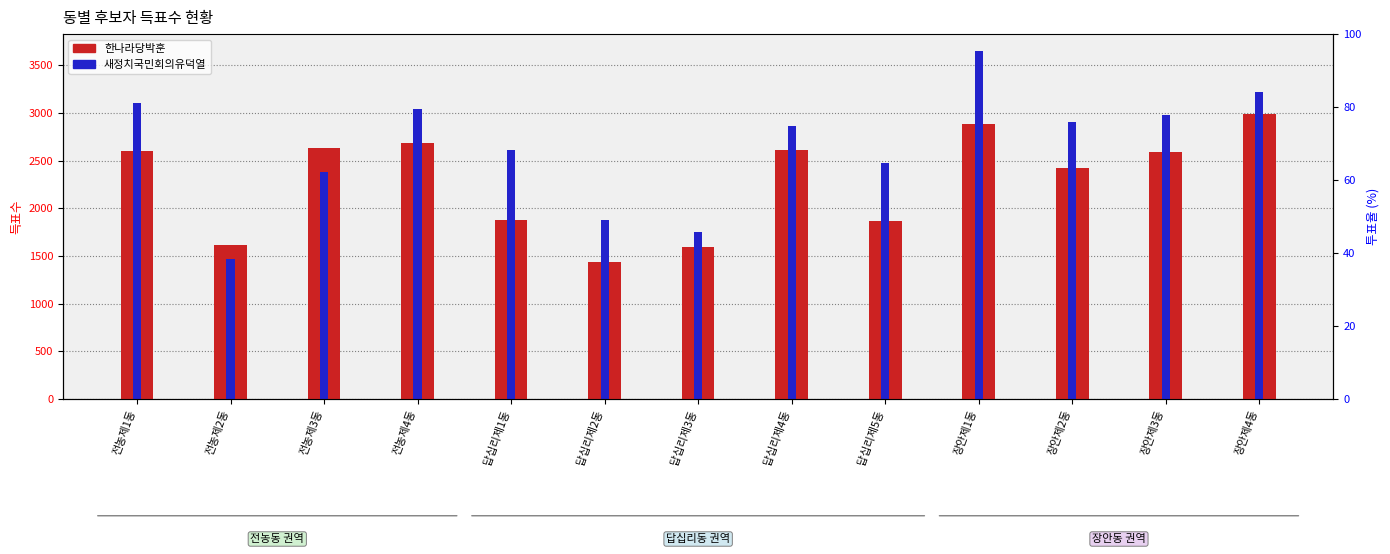

At 답십리제4동, list the series in order from largest to smallest.

새정치국민회의유덕열, 한나라당박훈